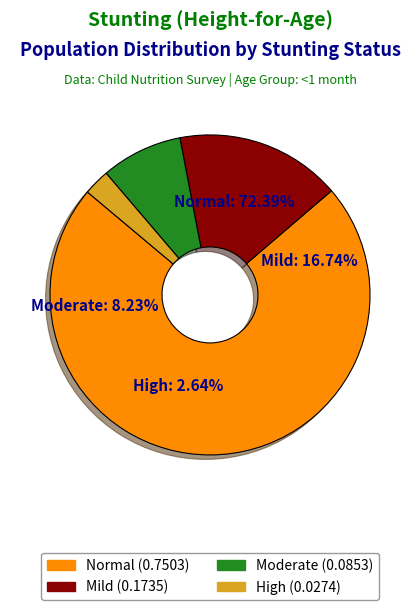

Is there any slice that represents more than half of the pie?

Yes